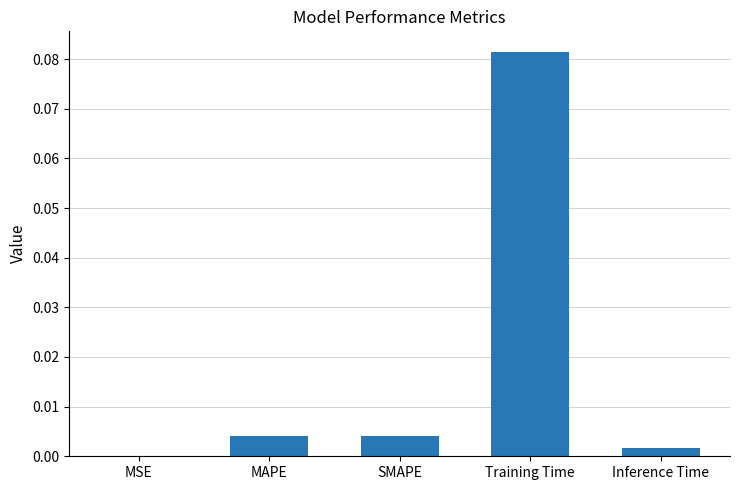

The value at Inference Time is 0.0. True or false?

True